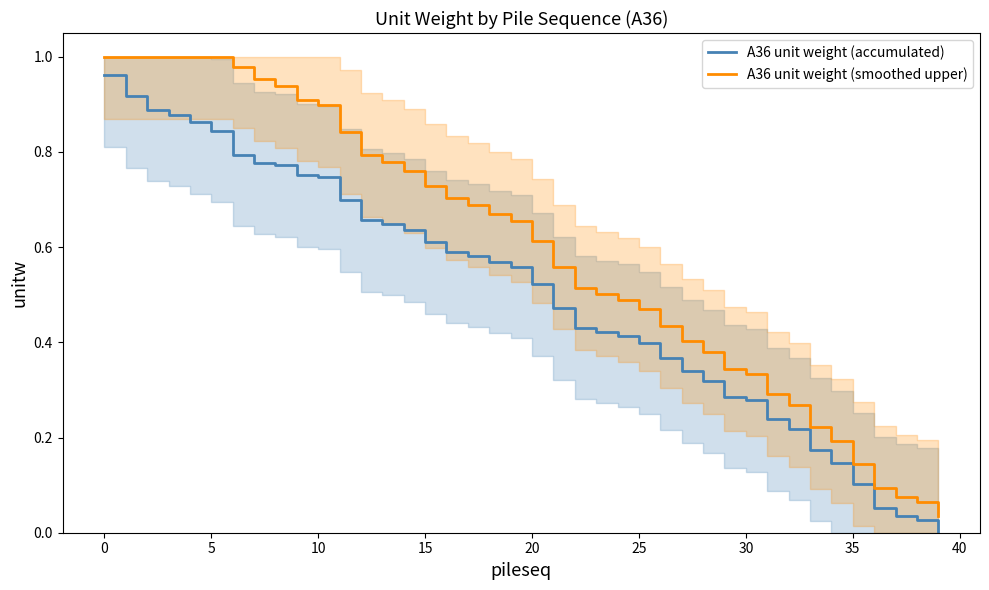

At how many categories does at least one series exceed 0?

40